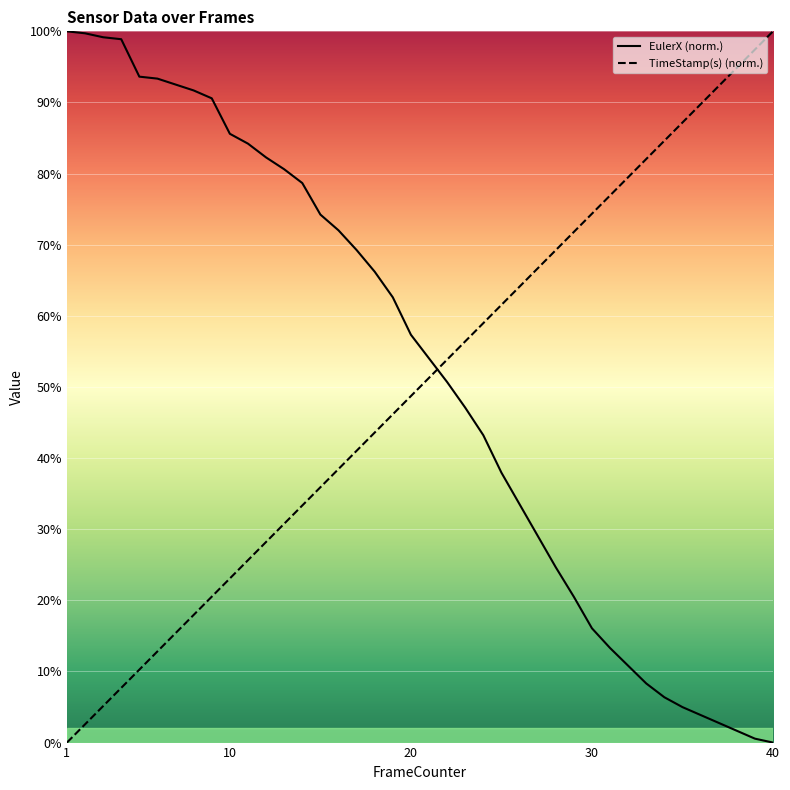

Is this an area chart (filled region under the line)?

No